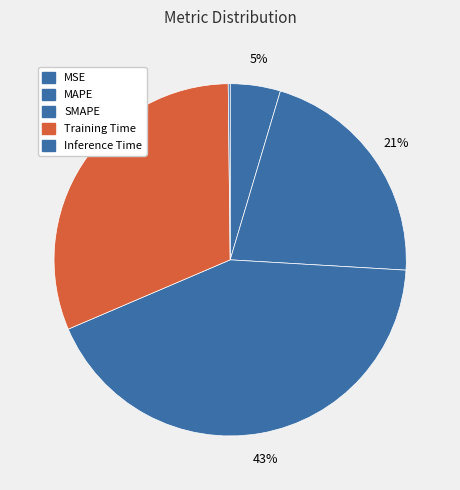

Which slice is the largest?

SMAPE